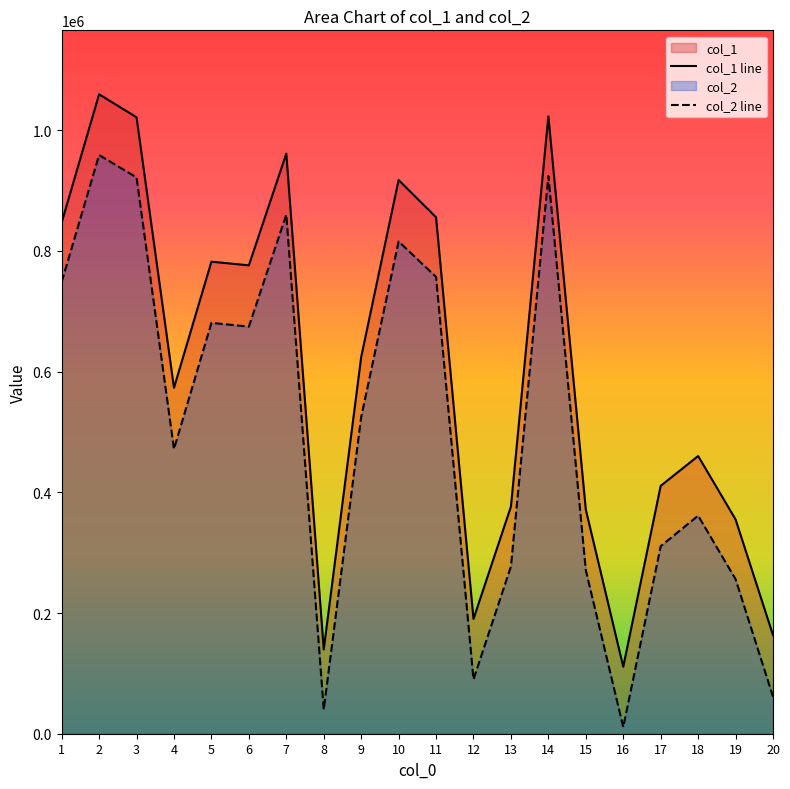

True or false: col_2 line and col_1 line cross at least once.

False